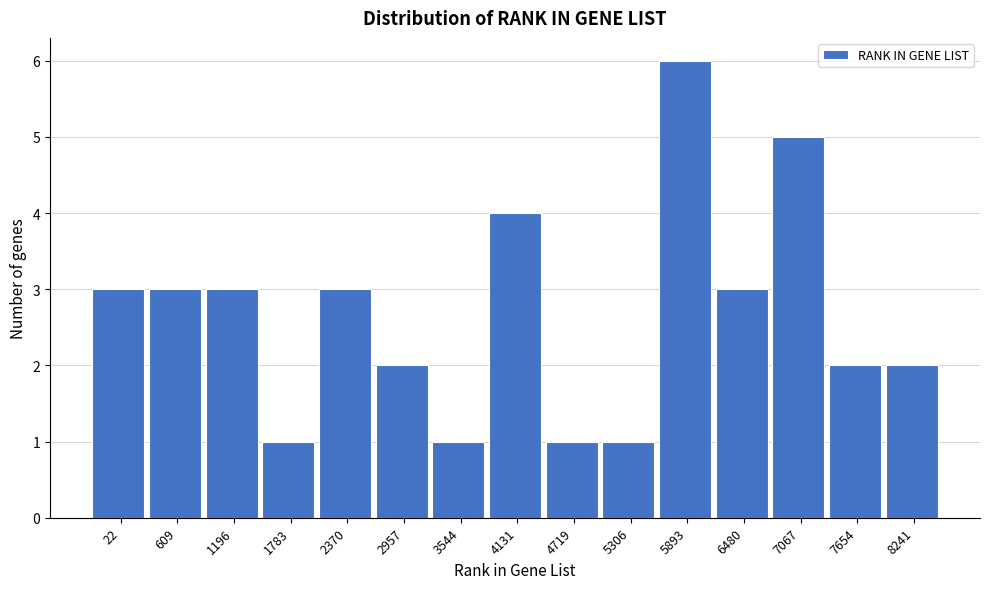

Reading left to right, list all the values displayed in this chart.

22=3	609=3	1196=3	1783=1	2370=3	2957=2	3544=1	4131=4	4719=1	5306=1	5893=6	6480=3	7067=5	7654=2	8241=2